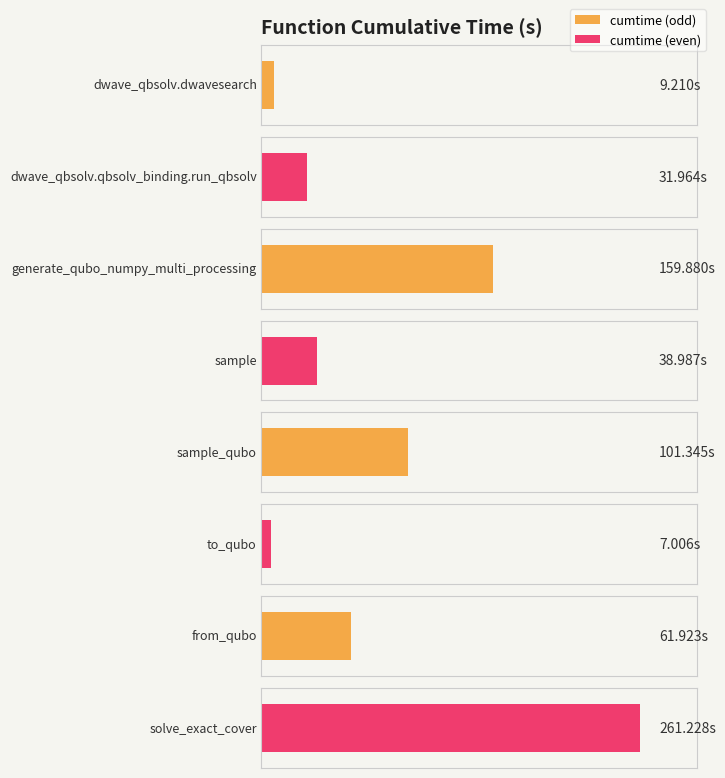

Which label corresponds to the largest value in the chart?

solve_exact_cover